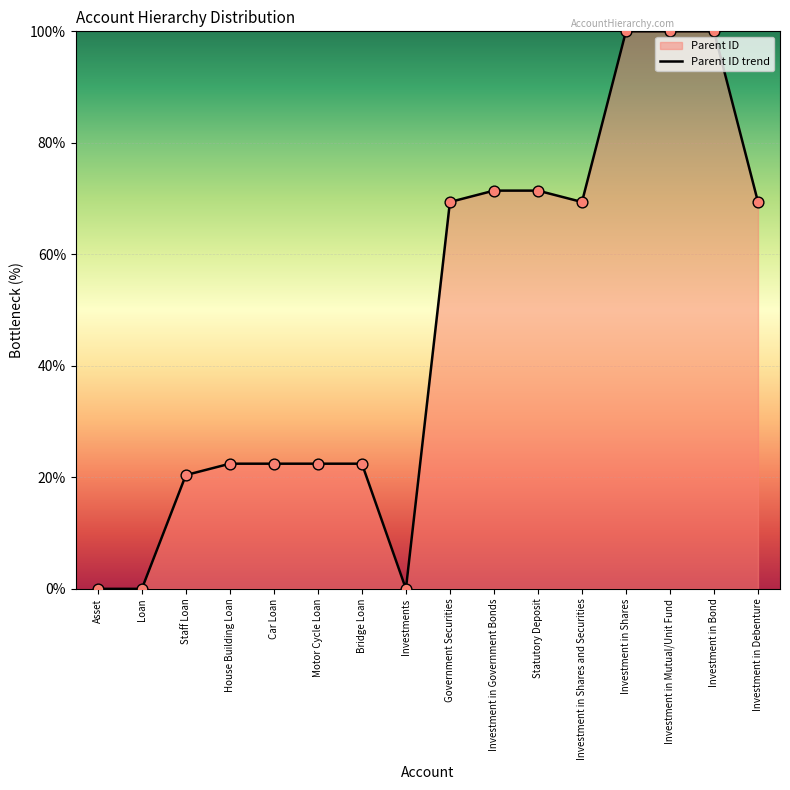

Approximately how many times larger is the value at Investment in Debenture compared to Car Loan?

3.1